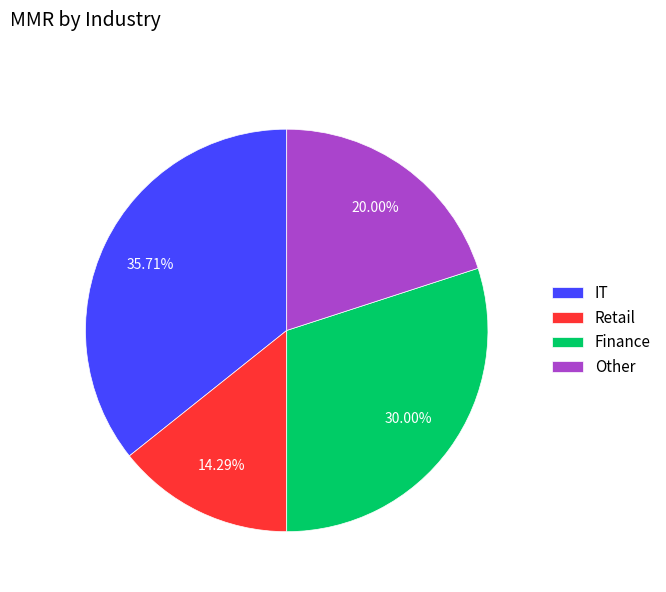

Is there a majority slice in this chart?

No